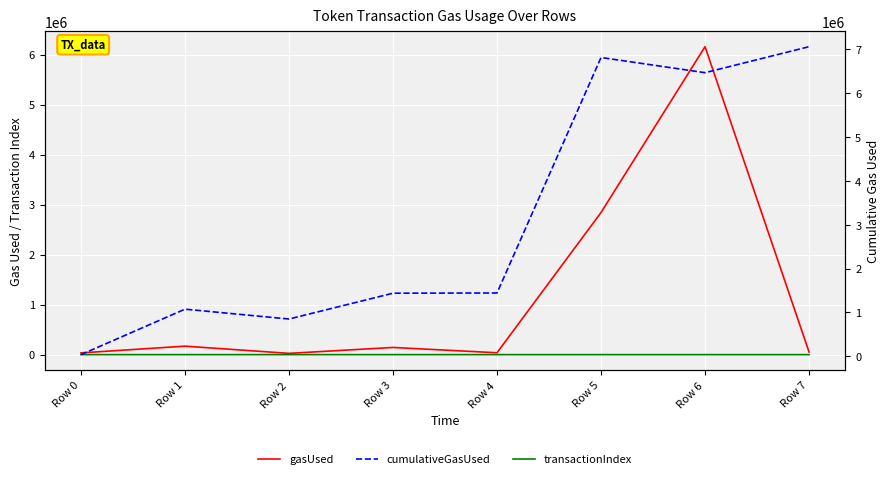

Reading right to left, extract all data points from this chart.

gasUsed: Row 7=51841	Row 6=6156824	Row 5=2841171	Row 4=37400	Row 3=143515	Row 2=25433	Row 1=169447	Row 0=34666
transactionIndex: Row 7=89	Row 6=14	Row 5=79	Row 4=24	Row 3=17	Row 2=30	Row 1=34	Row 0=0
cumulativeGasUsed: Row 7=7063358	Row 6=6469891	Row 5=6816668	Row 4=1441840	Row 3=1436641	Row 2=847426	Row 1=1072294	Row 0=34666